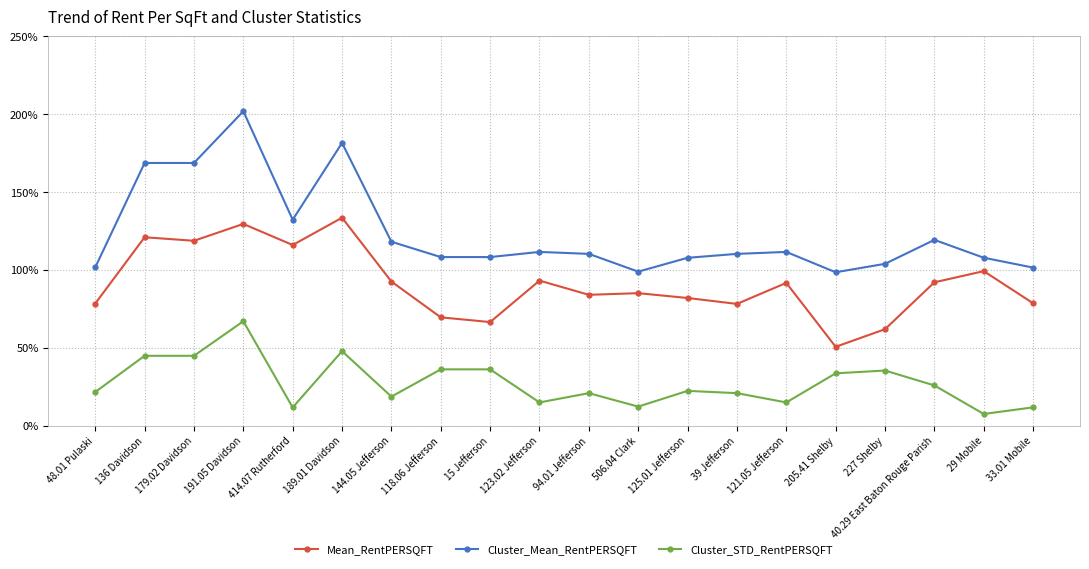

What are all the series names shown in the legend?

Mean_RentPERSQFT, Cluster_Mean_RentPERSQFT, Cluster_STD_RentPERSQFT